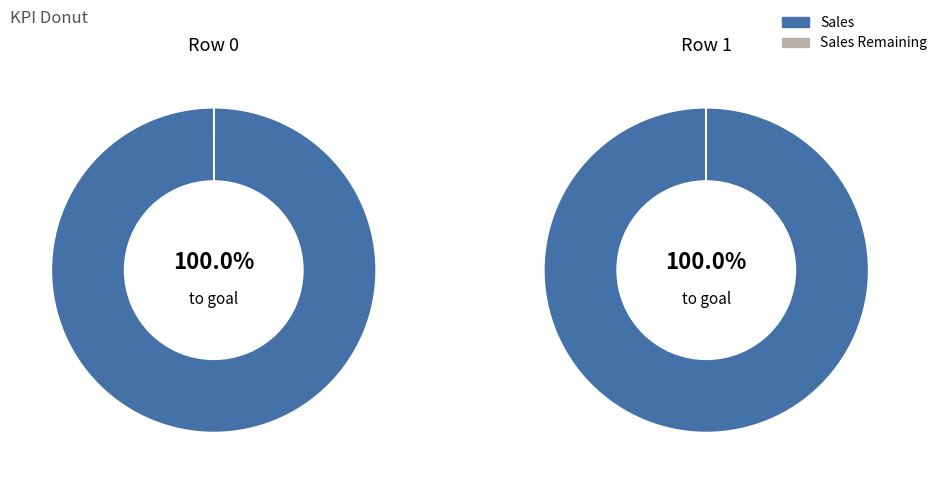

What percentage do 1 and 0 together represent?

100.0%